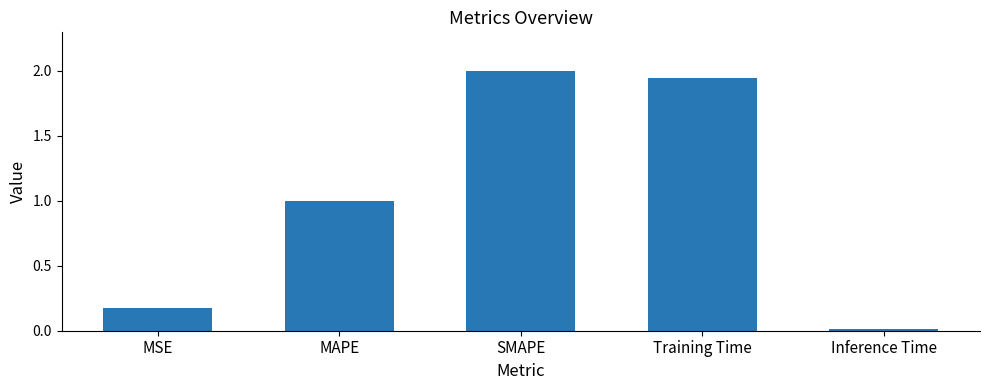

True or false: the data shows 0.0 at Inference Time.

True